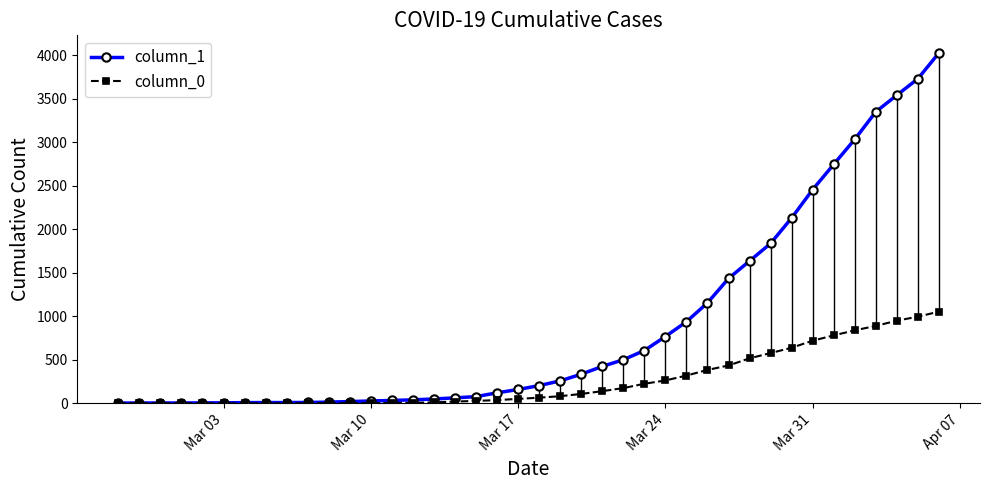

The value of column_1 at 6 is 5. True or false?

False